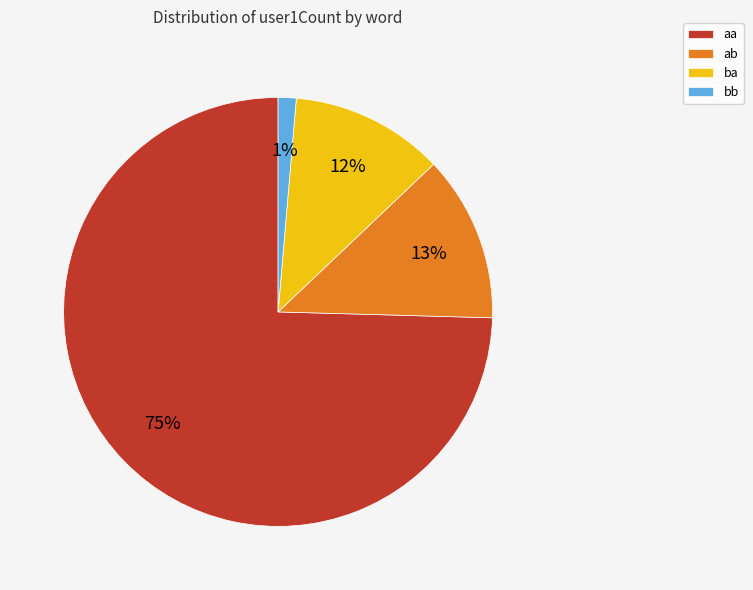

Do bb and ab together represent more than half of the pie?

No